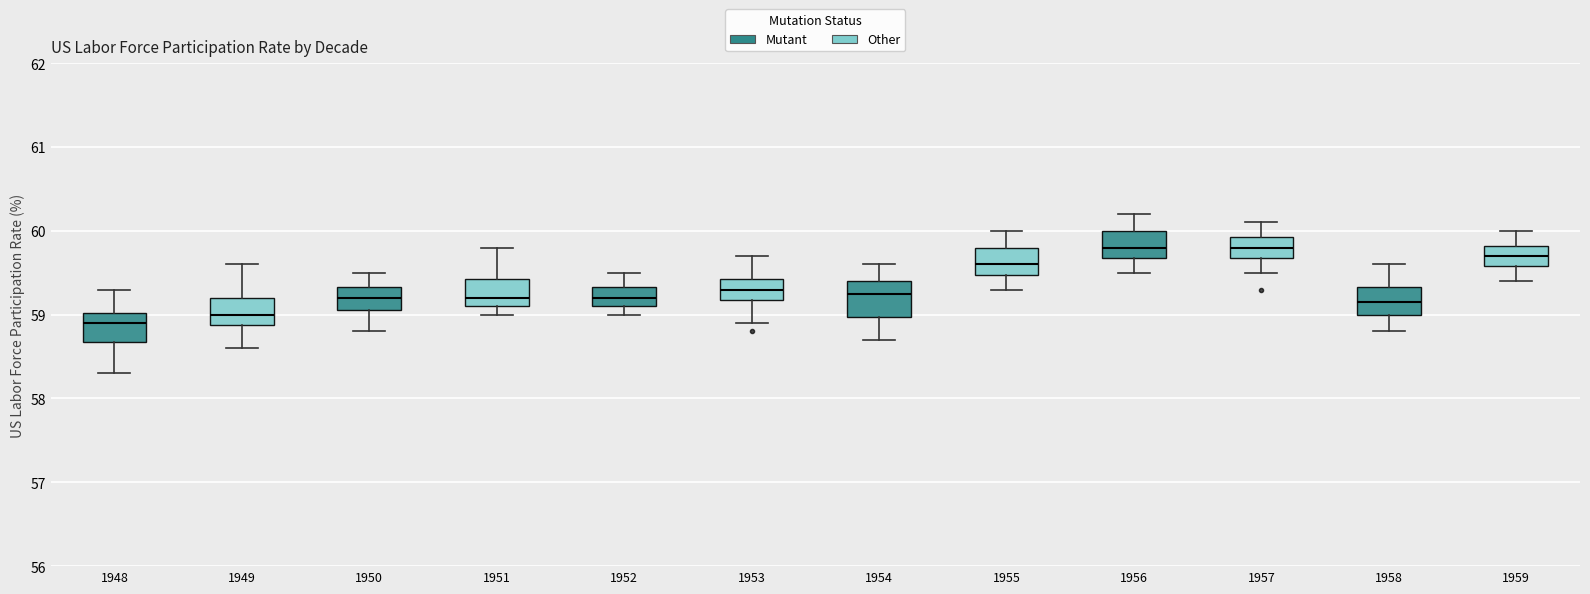

Where does the upper whisker of the box at x = 1950 end on the y-axis? The values are not printed on the chart, so give them approximately, as read against the axis.

59.5